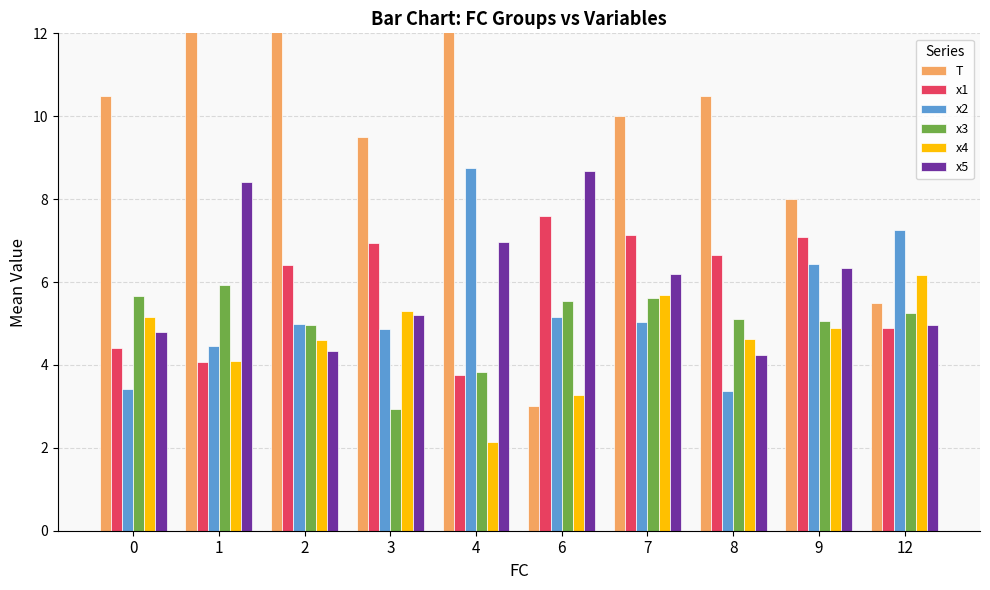

Between 3 and 6, which is larger?

3